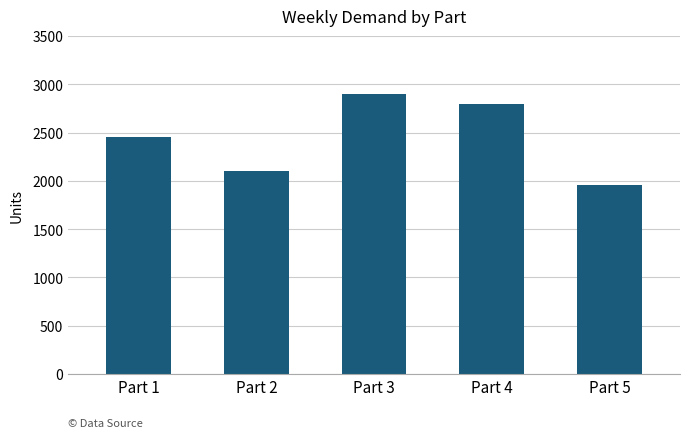

What is the ratio of the value at Part 3 to the value at Part 5?

1.5